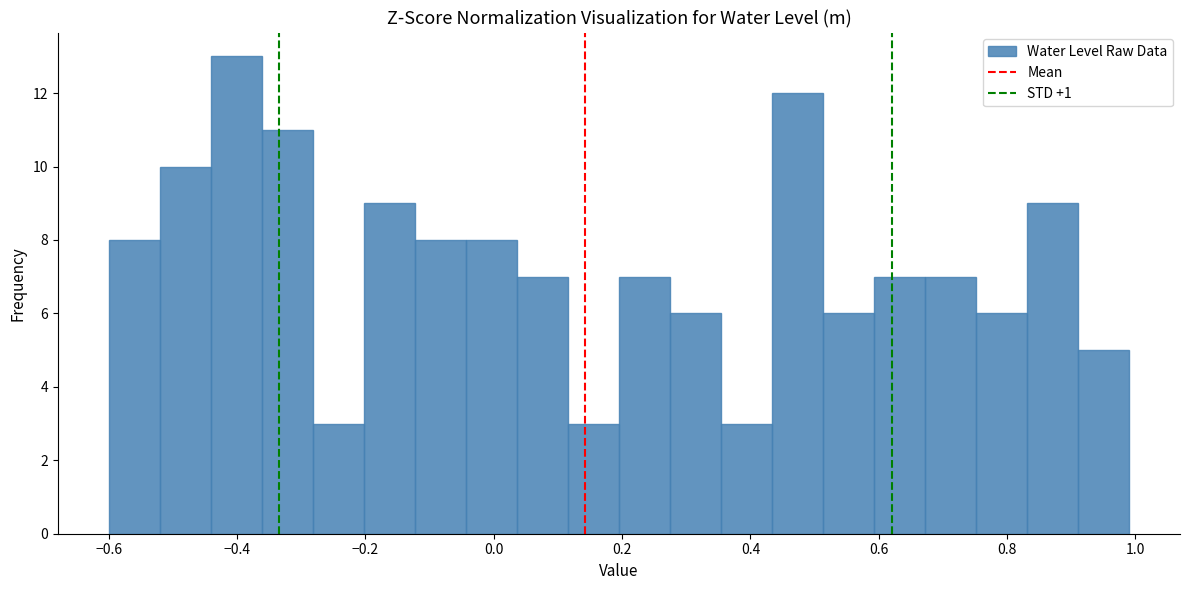

Read against the x-axis, roughly where is the centre of the tallest bar?

-0.40